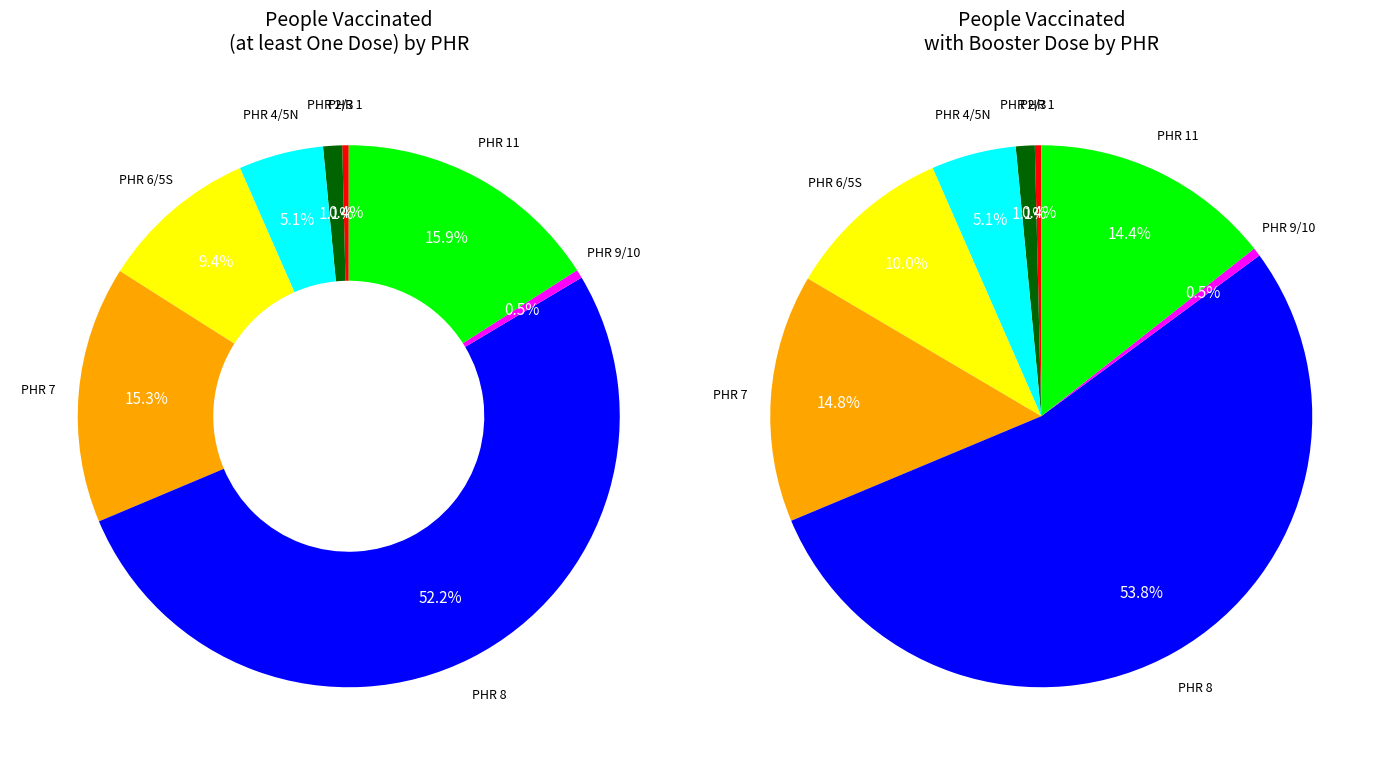

To the nearest percent, what percentage of the pie is 2/3?

1%